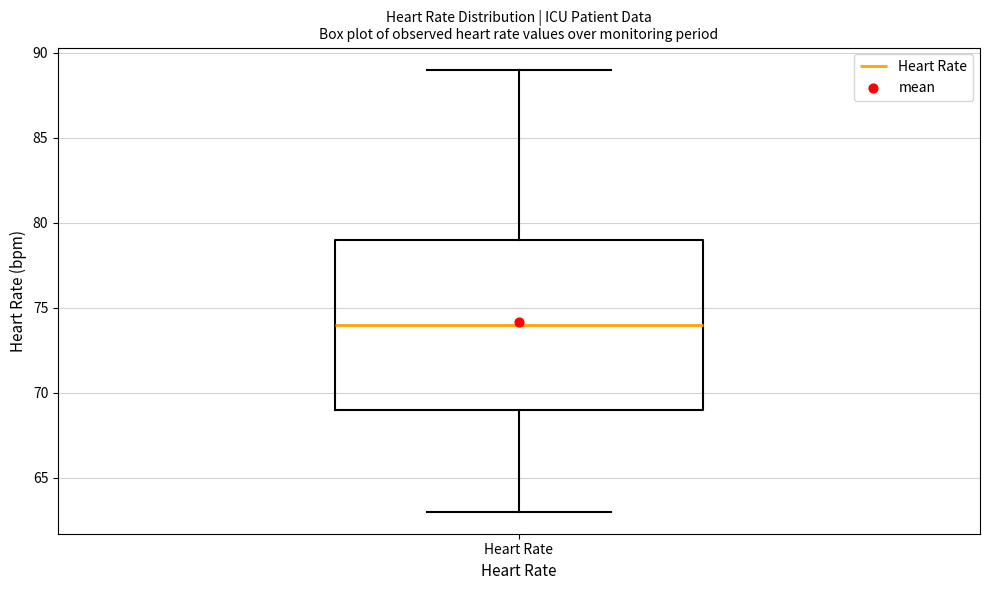

Read this box plot against the y-axis: the position of the median line, the range covered by the box, and the ends of both whiskers. The values are not printed on the chart, so give them approximately, as read against the axis.

median 74, box 69 to 79, whiskers 63 to 89